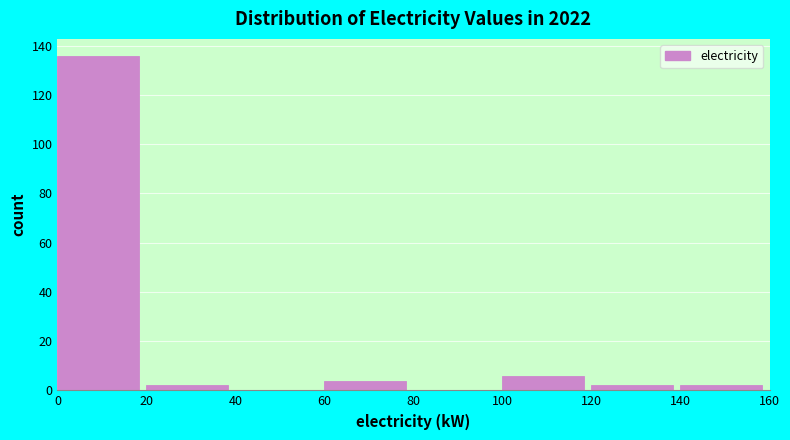

What is the height of the bar covering 60 to 80 on the x-axis? The values are not printed on the chart, so give them approximately, as read against the axis.

4